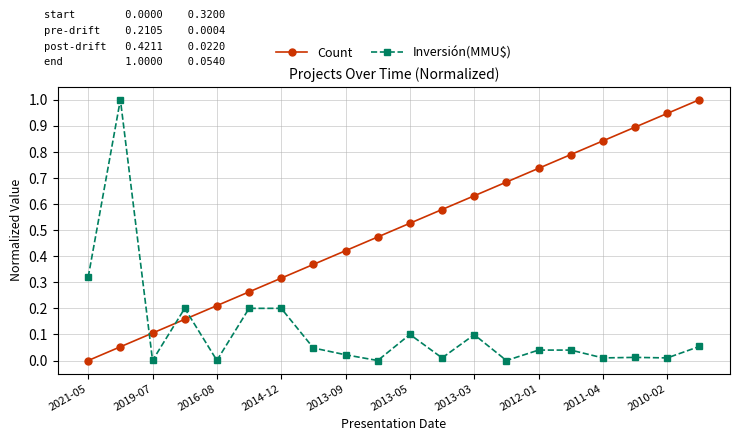

List the series in order of their overall mean, lowest first.

Inversión(MMU$), Count